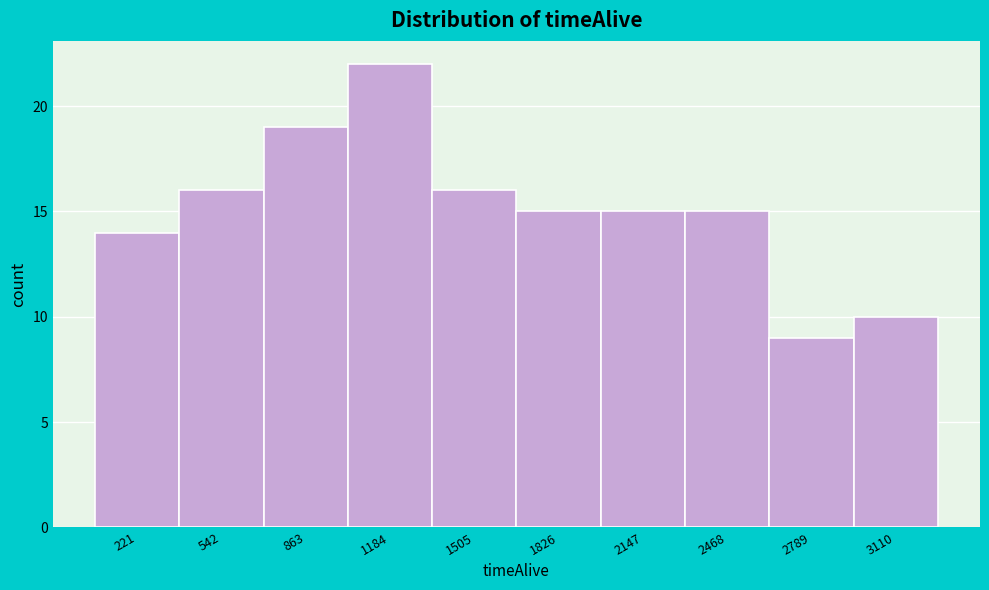

Reading left to right, extract all data points from this chart.

14	16	19	22	16	15	15	15	9	10